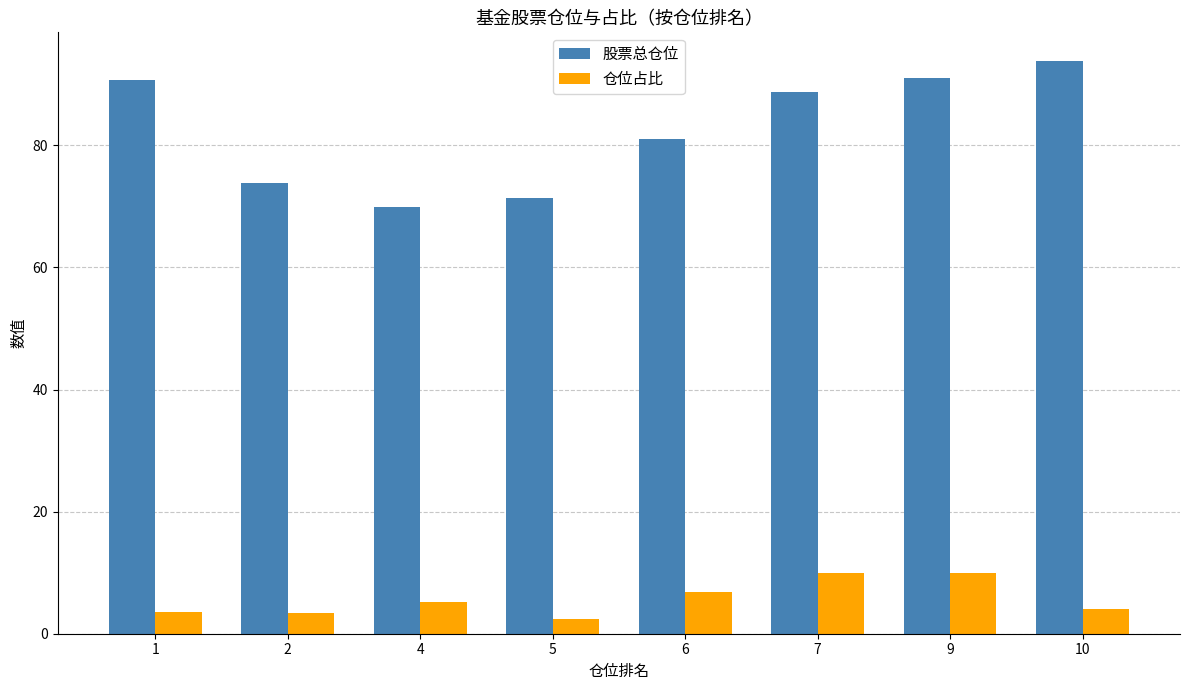

What is the total value across all series at 10?

97.8